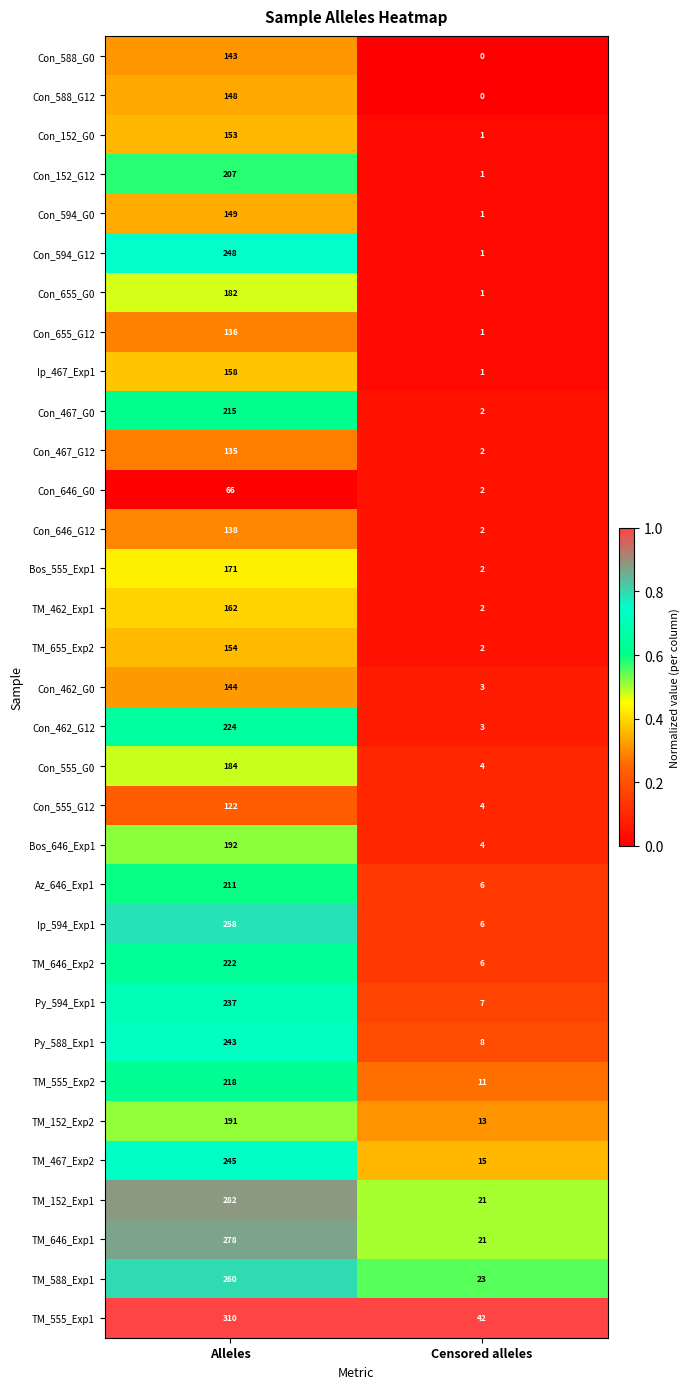

Which label corresponds to the smallest value in the chart?

Censored alleles